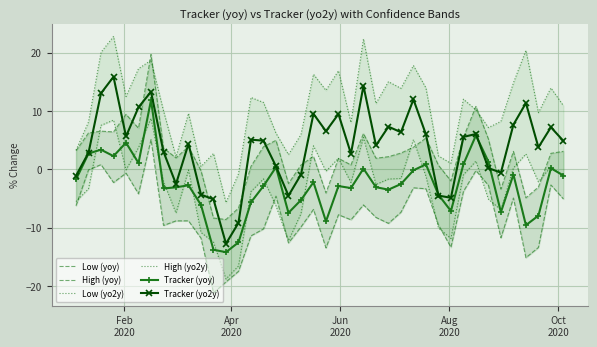

What is the highest value of the Tracker (yoy) series?

11.8